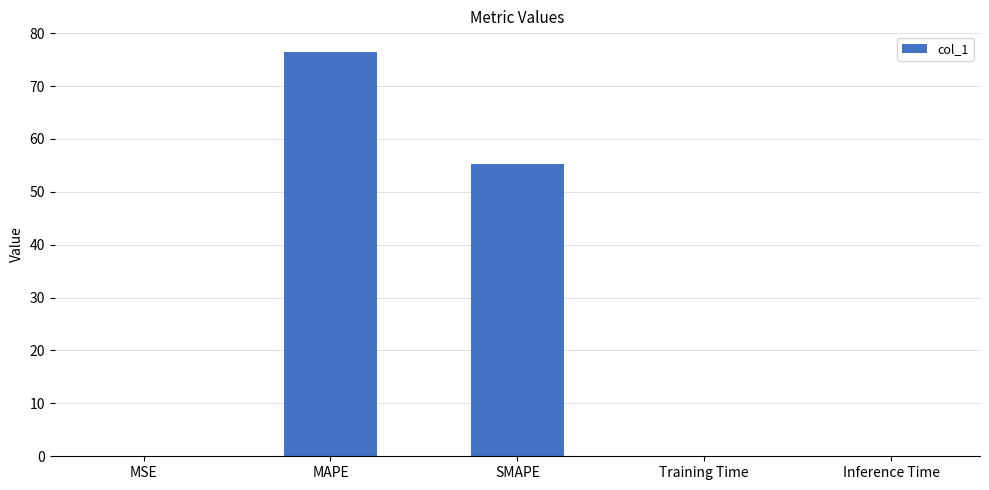

What is the change in value from SMAPE to Inference Time?

-55.3